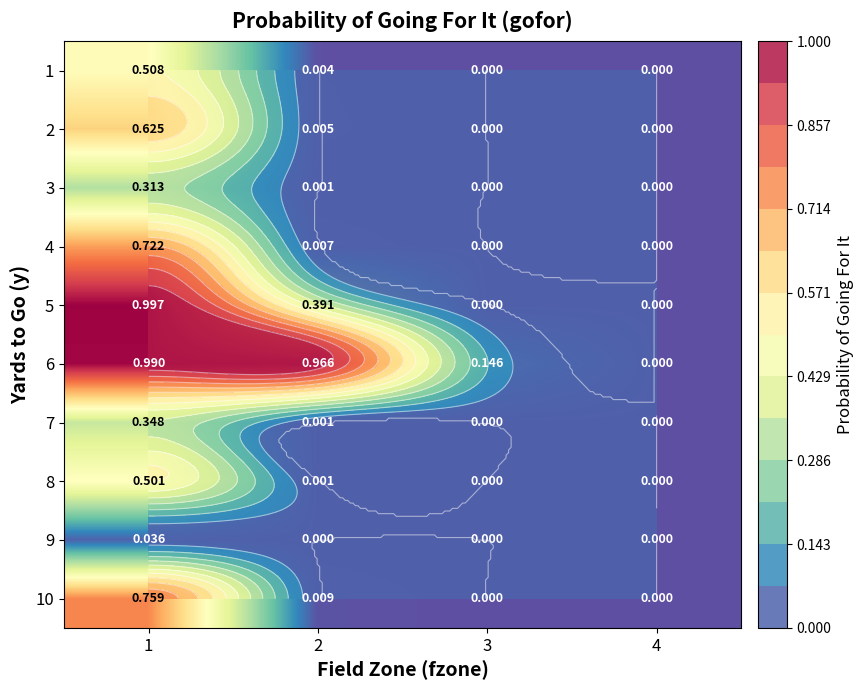

Between 4 and 1, which is larger?

1